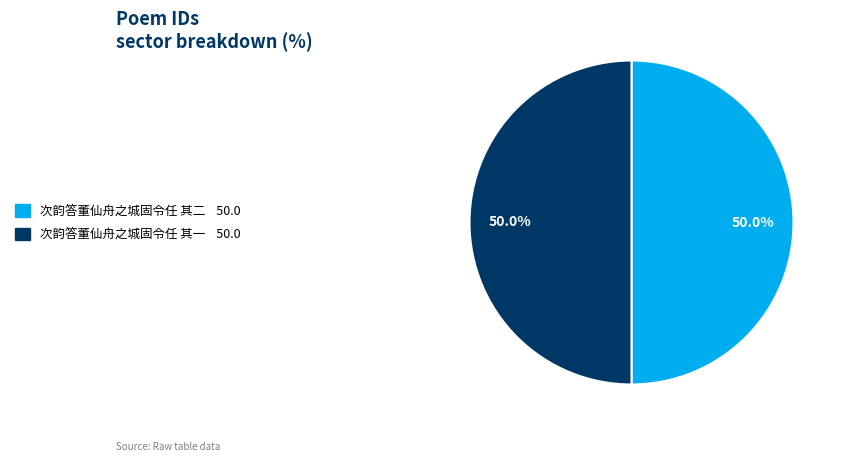

Approximately how many times larger is the value at 次韵答董仙舟之城固令任 其一 compared to 次韵答董仙舟之城固令任 其二?

1.0